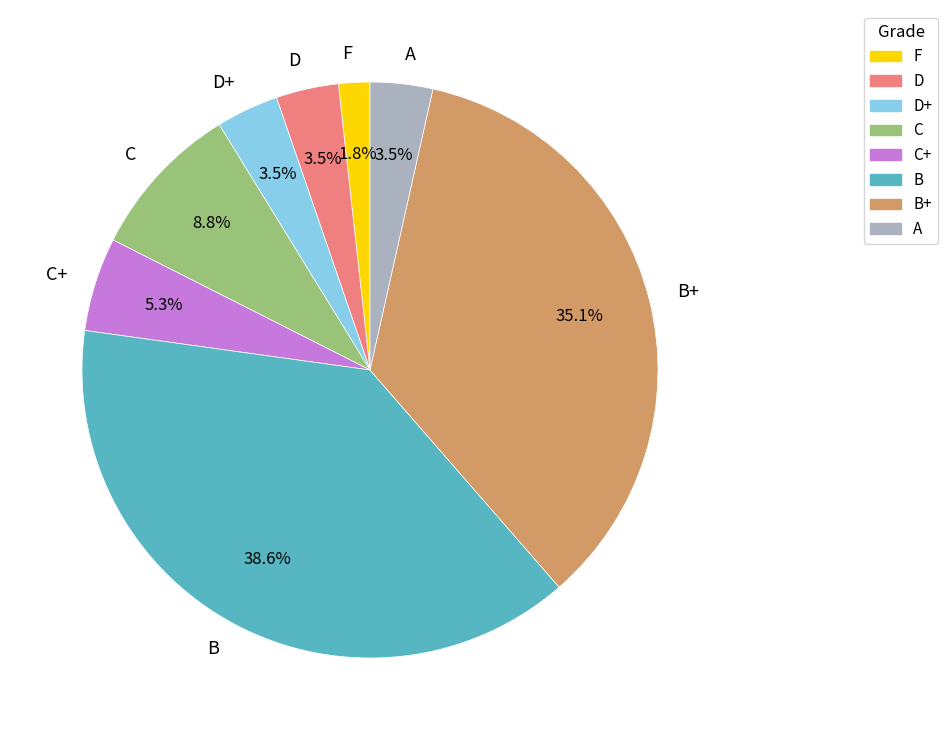

What is the smallest slice in the pie chart?

F